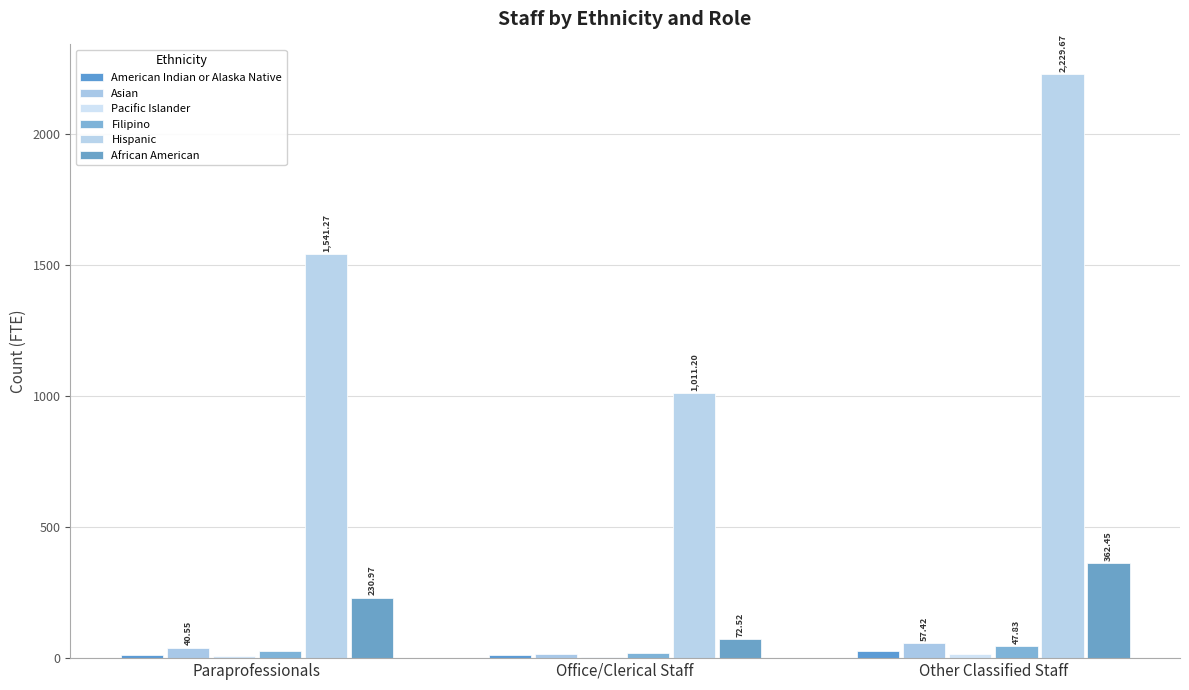

What is the smallest value displayed?

6.0